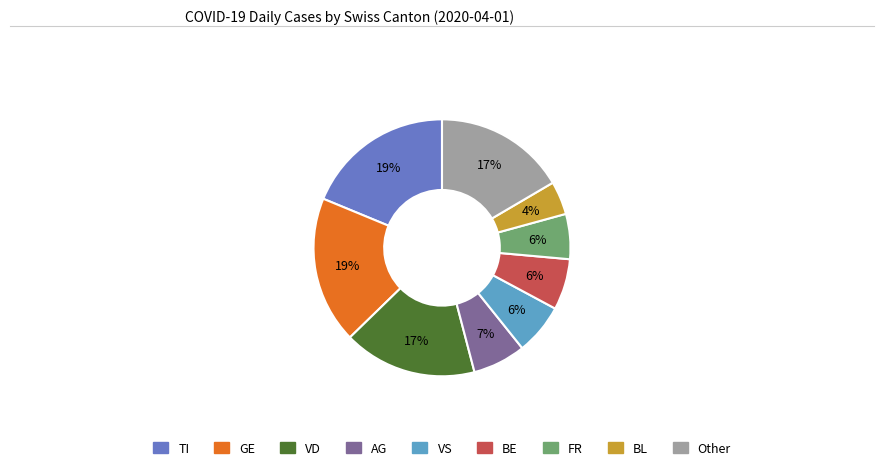

Is there any slice that represents more than half of the pie?

No